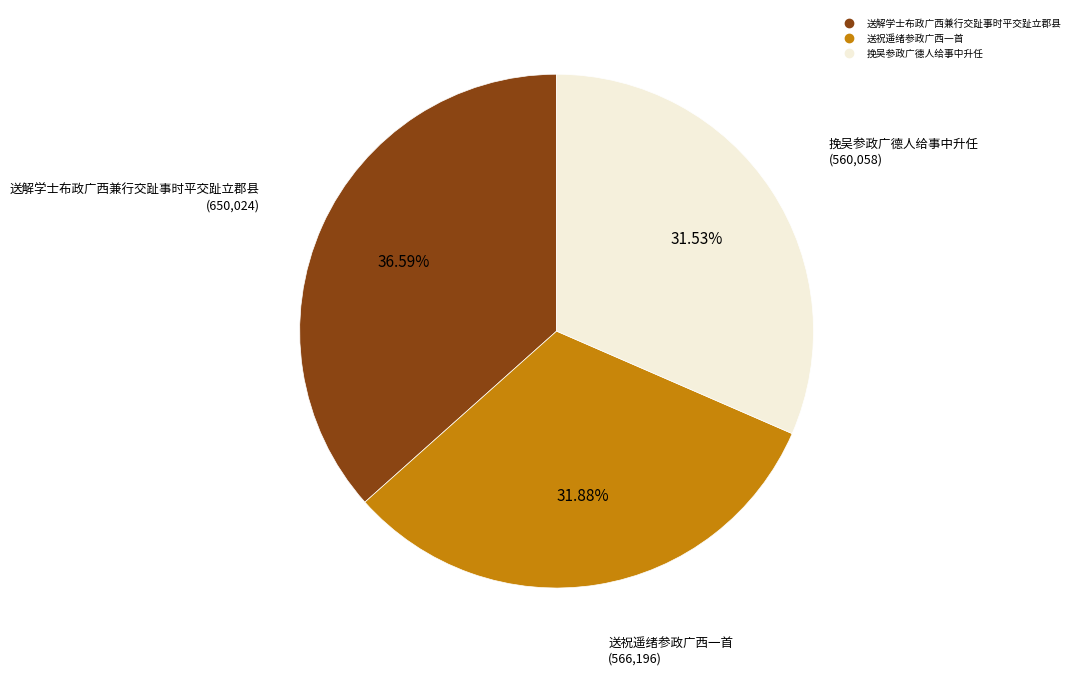

Is it true that 送祝遥绪参政广西一首 is 43% of the pie?

False